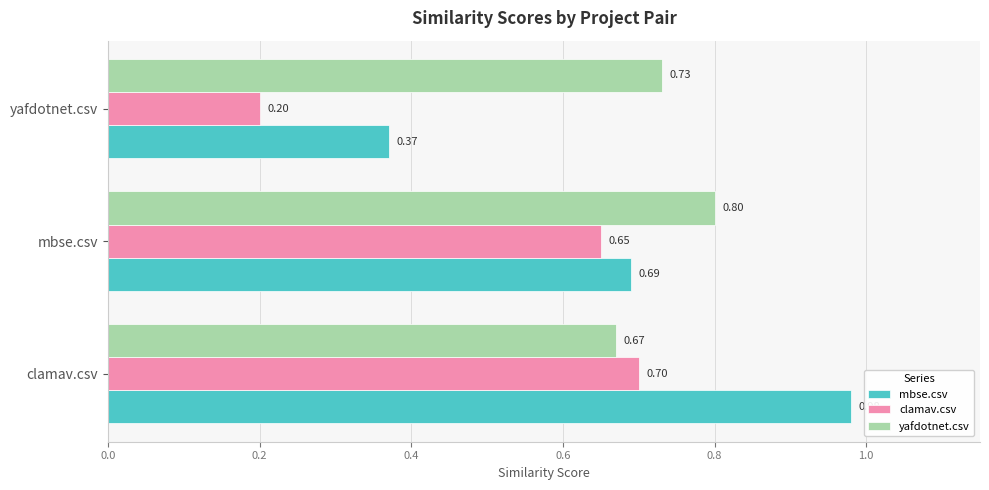

List the labels in order of yafdotnet.csv value, largest first.

mbse.csv, yafdotnet.csv, clamav.csv